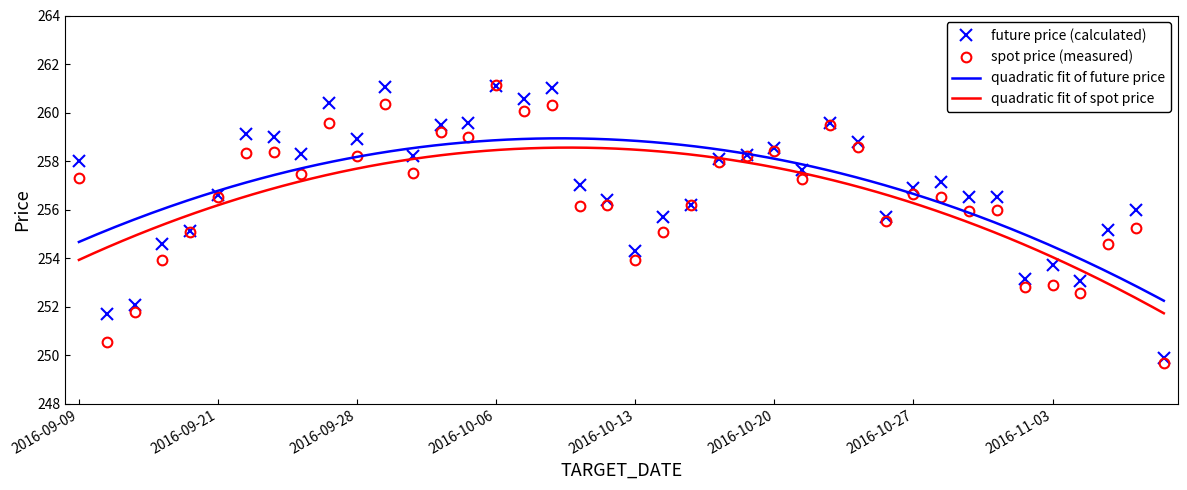

True or false: SPOT_PRICE has more than 0 interior local peaks.

True